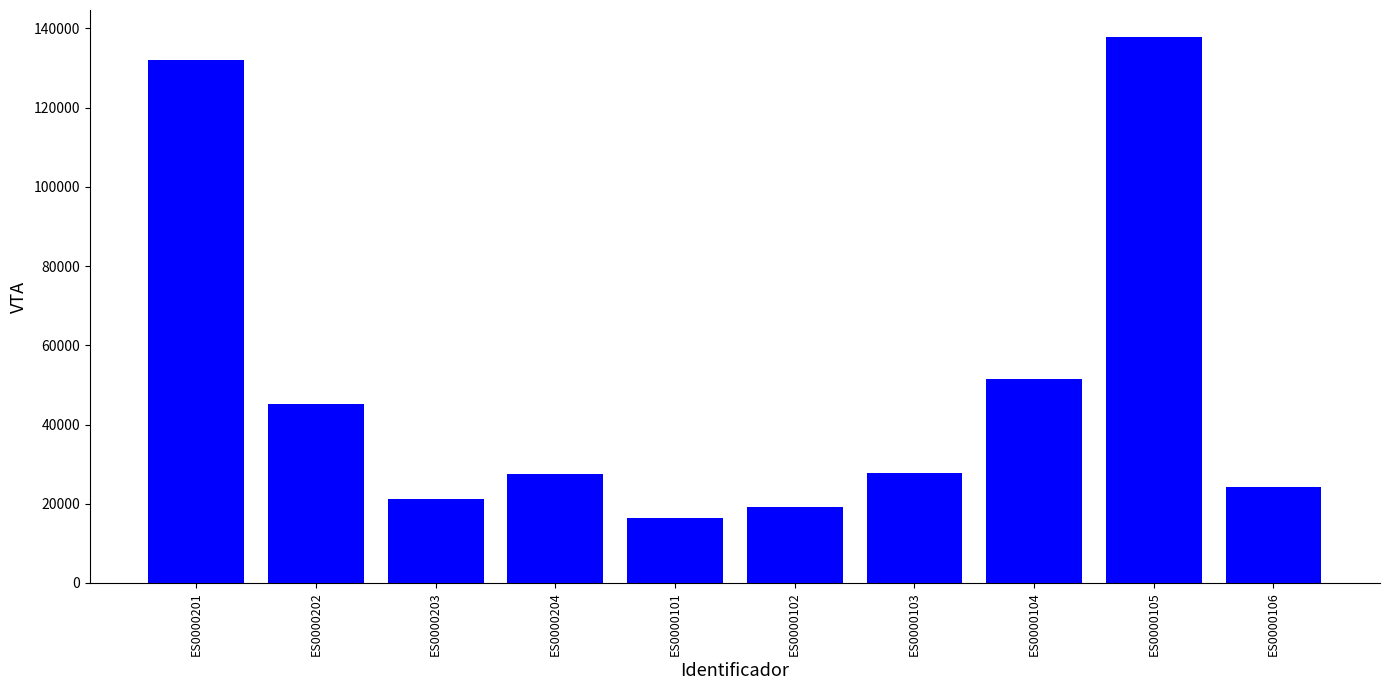

Between ES0000104 and ES0000102, which is larger?

ES0000104